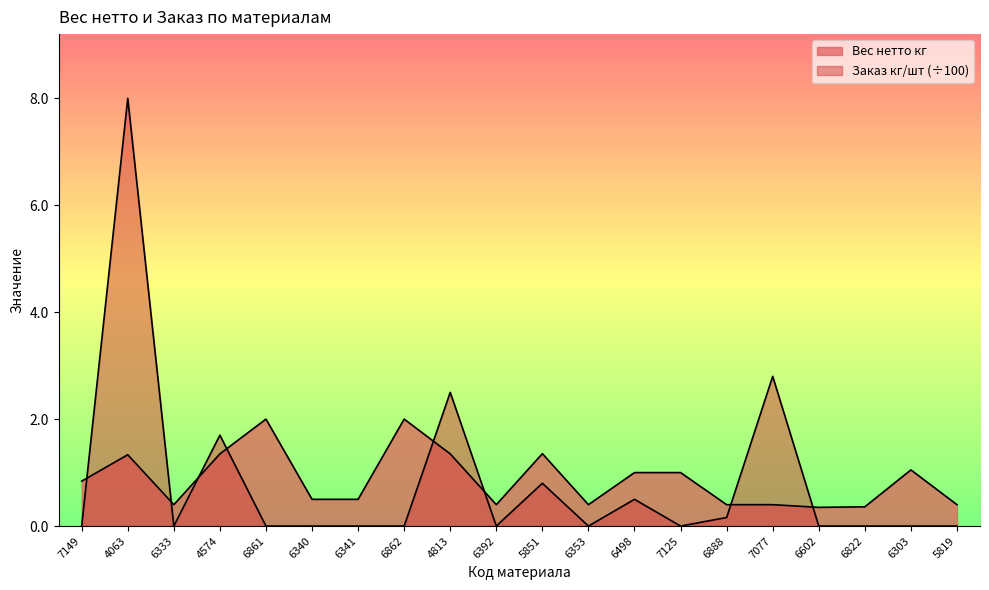

The Заказ кг/шт series shows 0.7 at 6498. True or false?

False